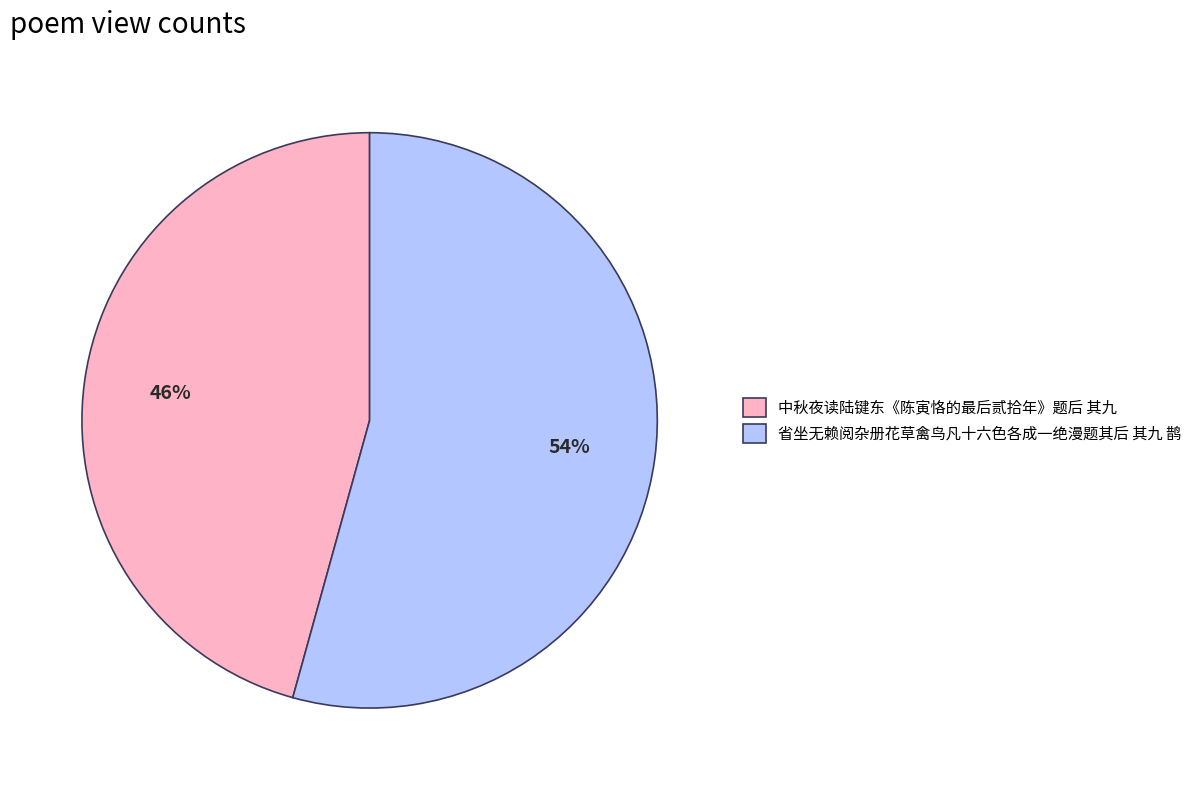

What is the smallest slice in the pie chart?

中秋夜读陆键东《陈寅恪的最后贰拾年》题后 其九